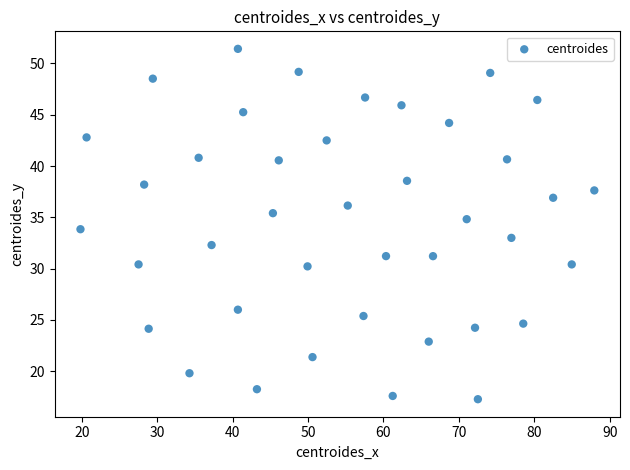

What is the range of X values (max minus min)?

68.1